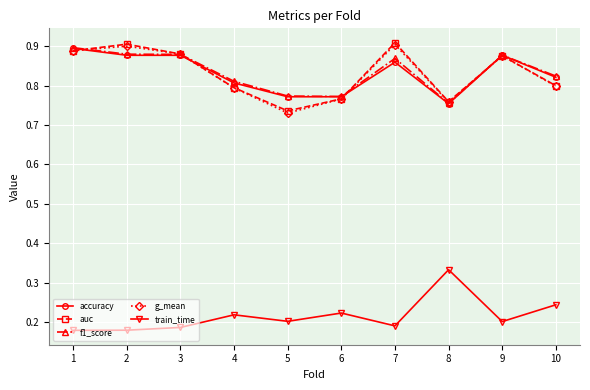

At how many categories does at least one series exceed 0?

10